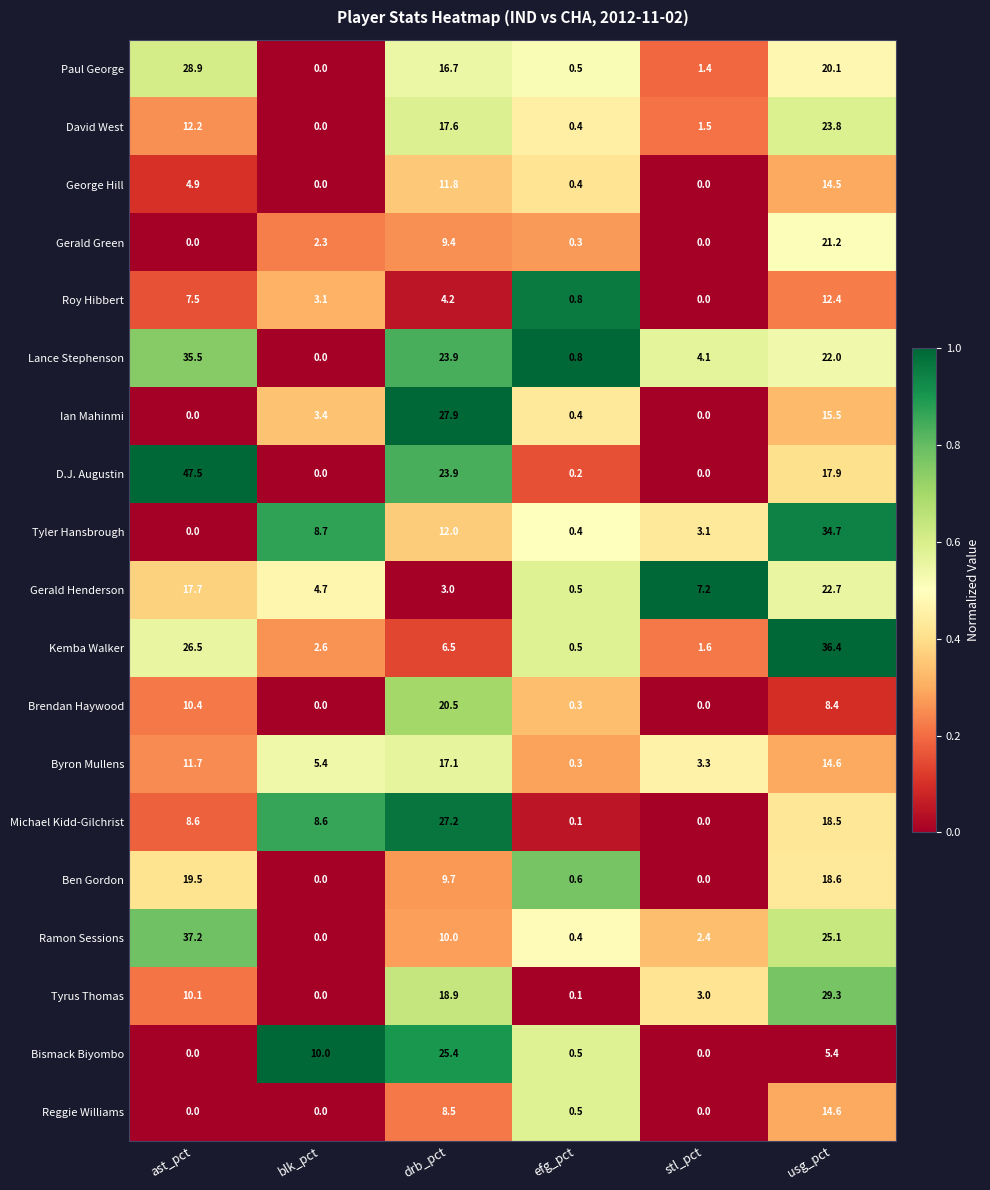

At how many categories does at least one series exceed 14?

3